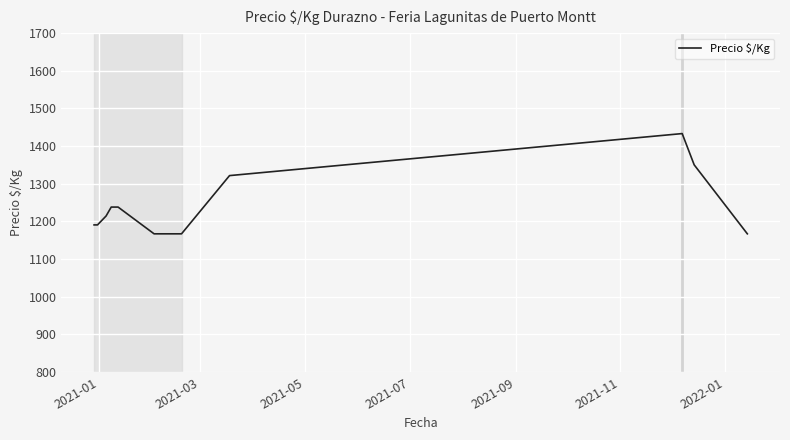

How many values are below 1214?

6